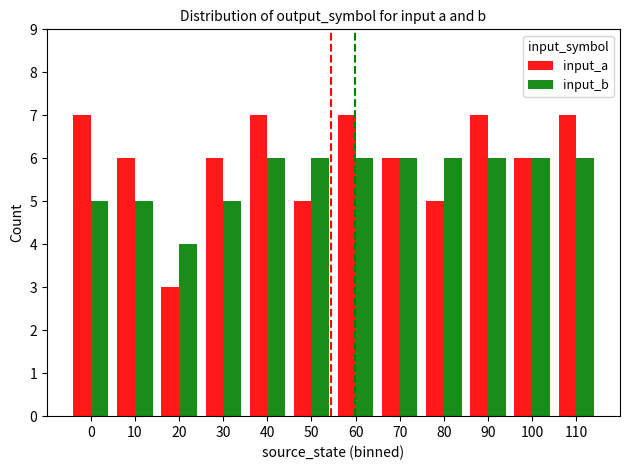

How many bars are there in each group?

2